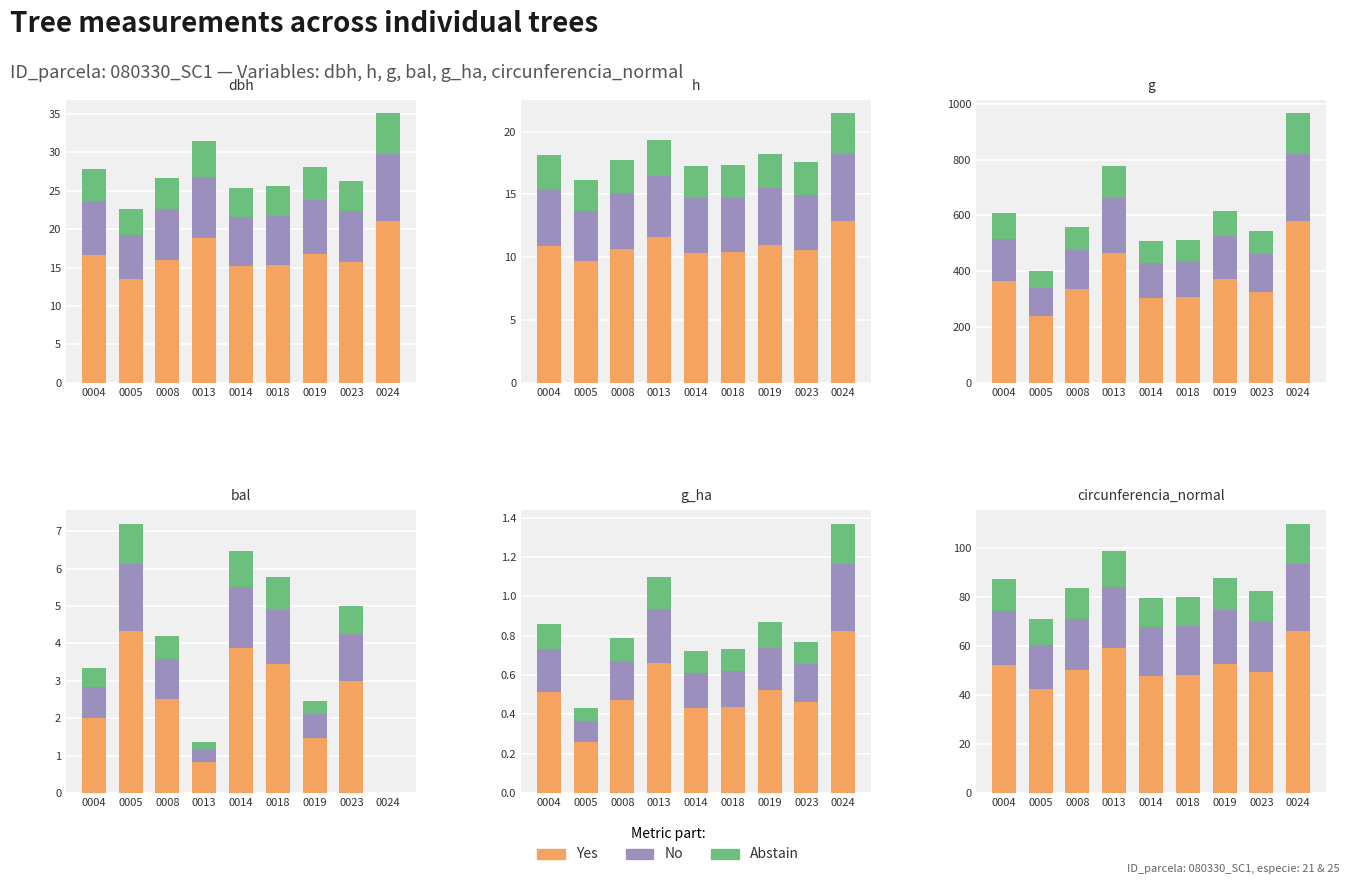

True or false: No has a value of 34.5 at 0004.

False